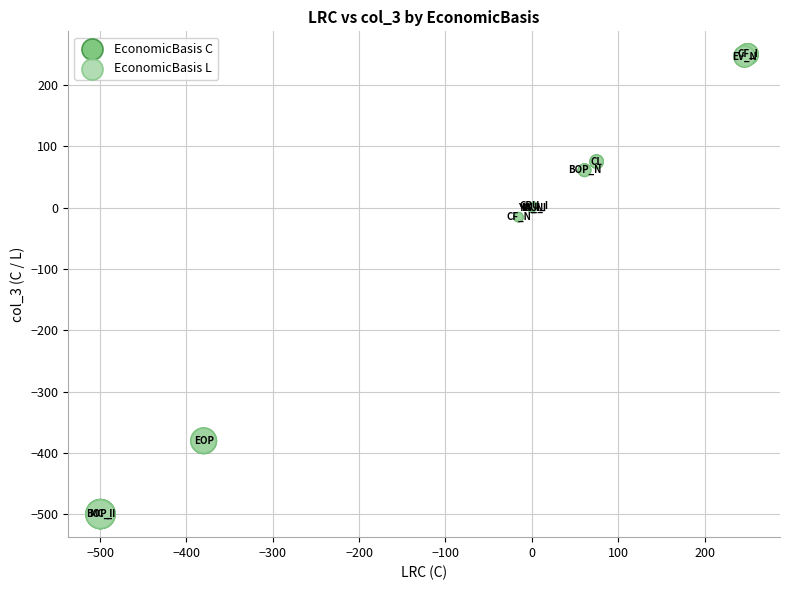

What are all the series names shown in the legend?

EconomicBasis C, EconomicBasis L